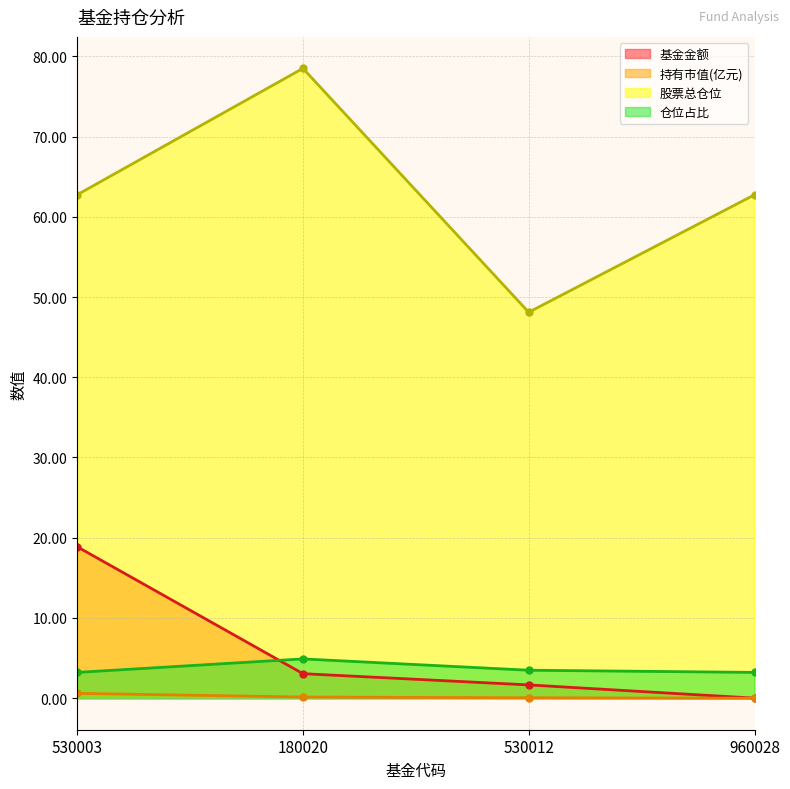

What value does the 持有市值(亿元) series have at 530003?

0.6